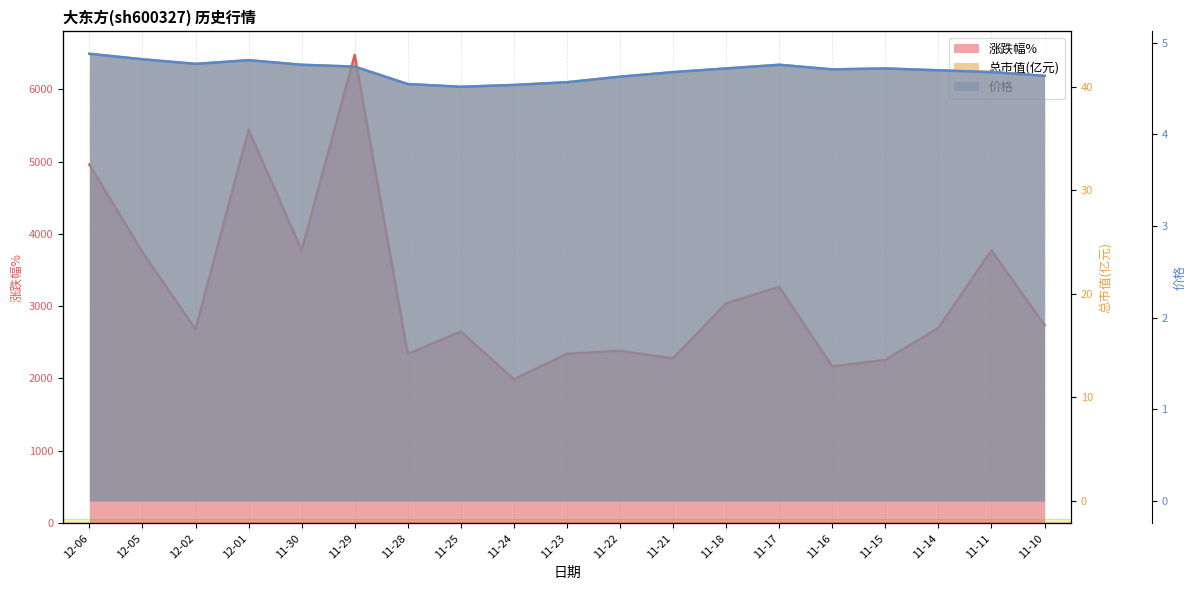

Reading left to right, what are all the values shown in this chart?

涨跌幅%: 4960.0	3748.0	2682.0	5443.0	3773.0	6478.0	2341.0	2650.0	1989.0	2341.0	2383.0	2277.0	3041.0	3269.0	2169.0	2257.0	2701.0	3774.0	2739.0
总市值(亿元): 43.2	42.6	42.2	42.6	42.1	41.9	40.3	40.0	40.2	40.4	41.0	41.4	41.8	42.1	41.7	41.8	41.6	41.4	41.0
价格: 4.9	4.8	4.8	4.8	4.8	4.7	4.5	4.5	4.5	4.6	4.6	4.7	4.7	4.8	4.7	4.7	4.7	4.7	4.6